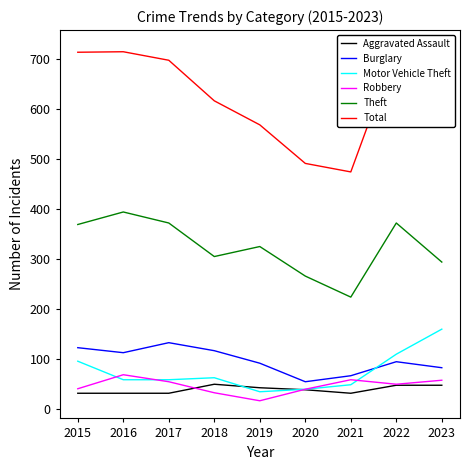

The Theft series shows 543 at 2016. True or false?

False